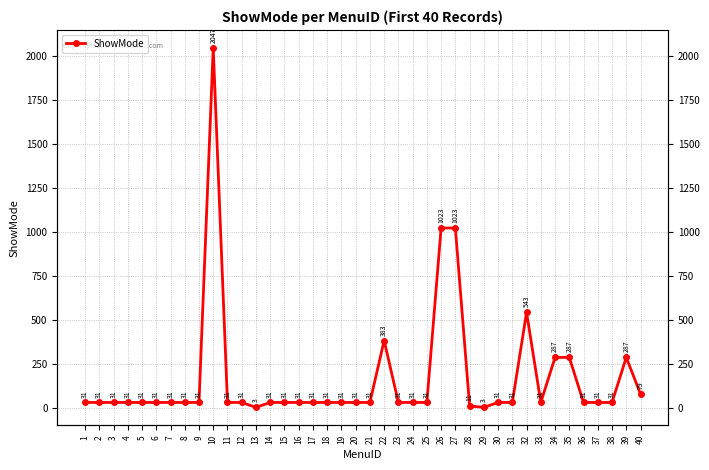

How many series are shown in this chart?

1